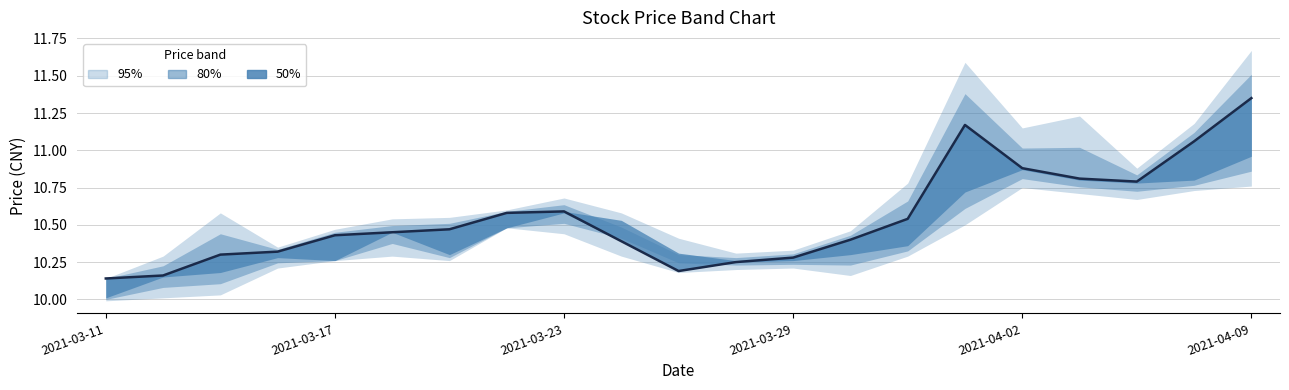

What is the change in value from 2021-03-23 to 19?

+0.8